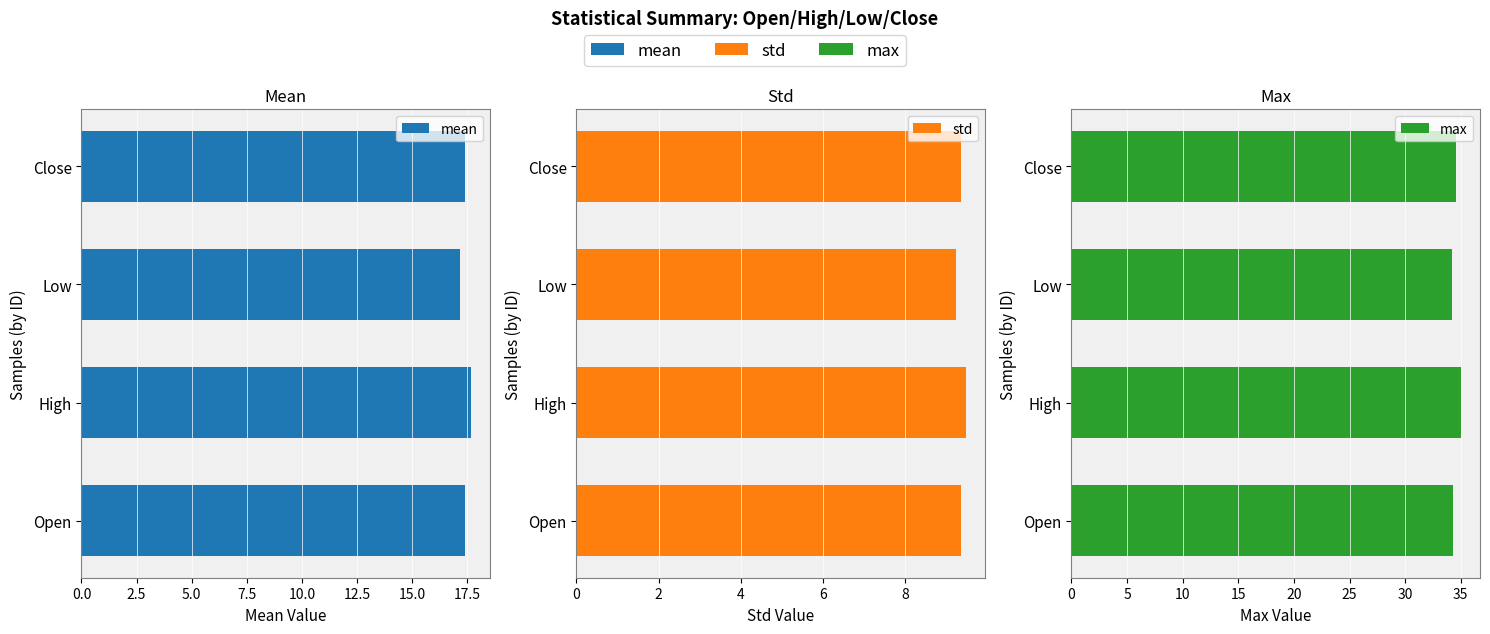

Is the value of std at Low greater than the value of mean at High?

No